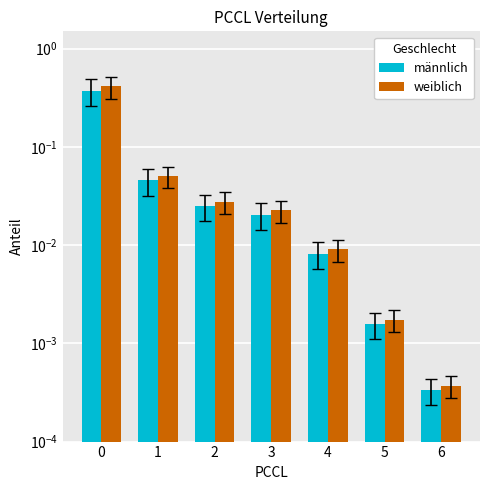

What is the difference between the maximum and second lowest values in the weiblich series?

0.4